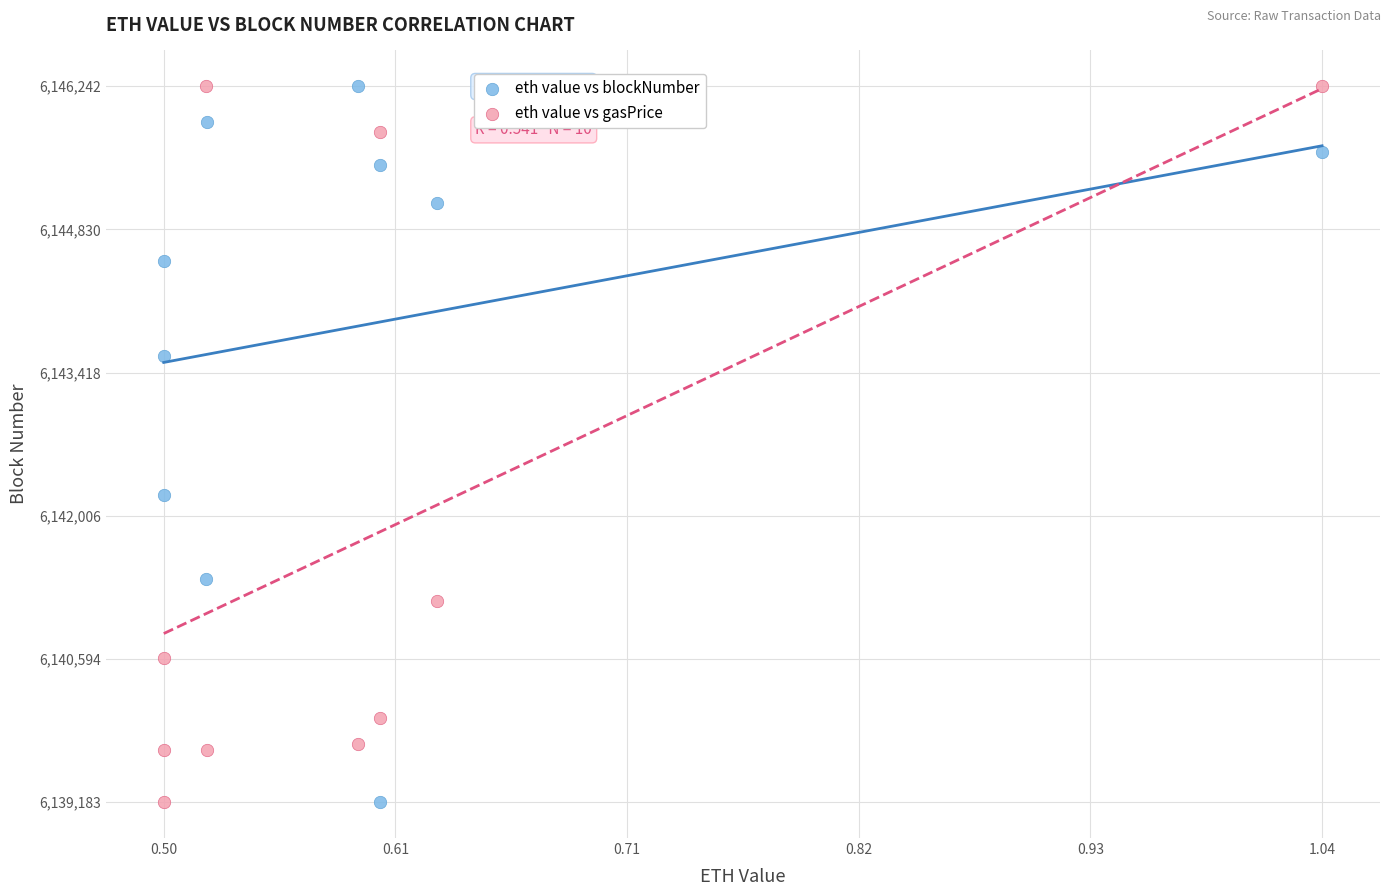

In the eth value vs gasPrice series, what Y value is closest to 6142712?

6141167.6